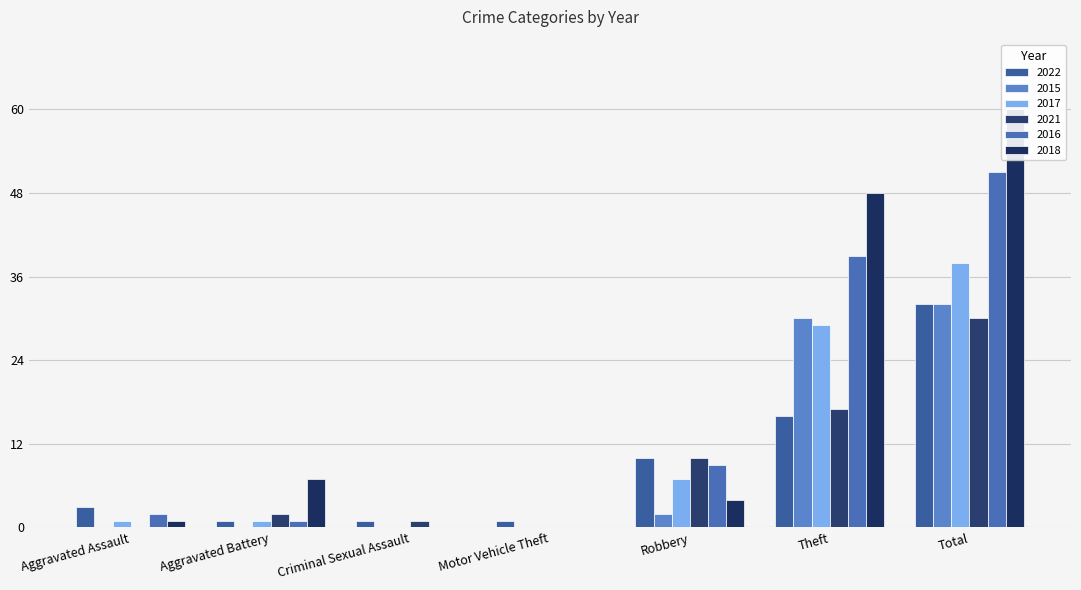

Which series has the largest range (max minus min)?

2018